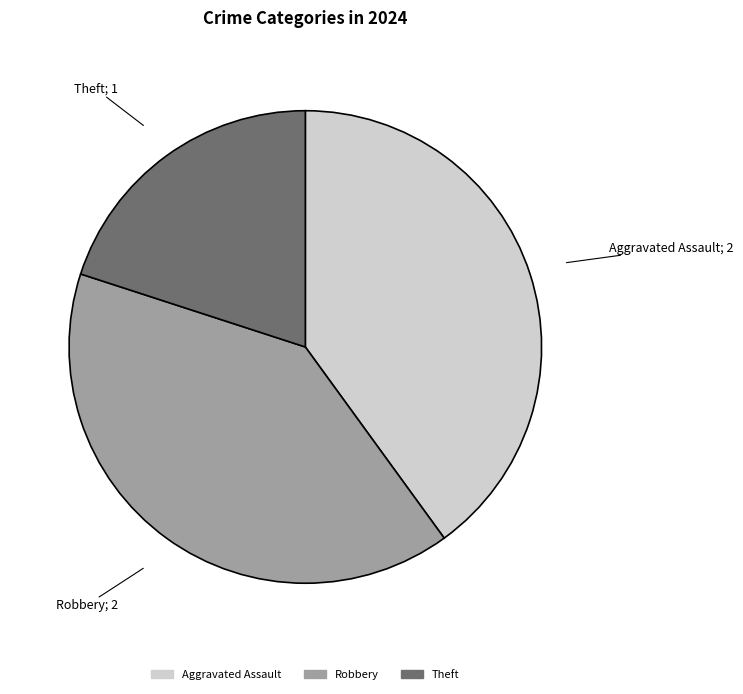

Is it true that Aggravated Assault is 40% of the pie?

True